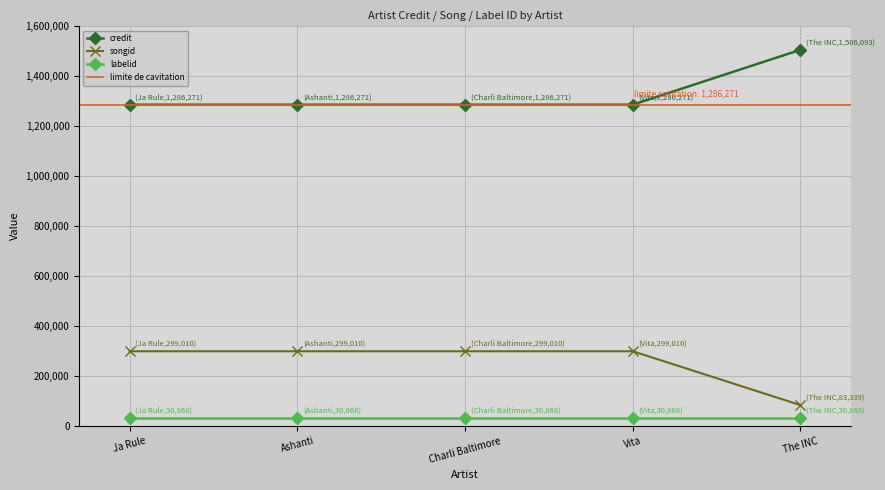

What is the value of the credit point at the 3rd from the left?

1286271